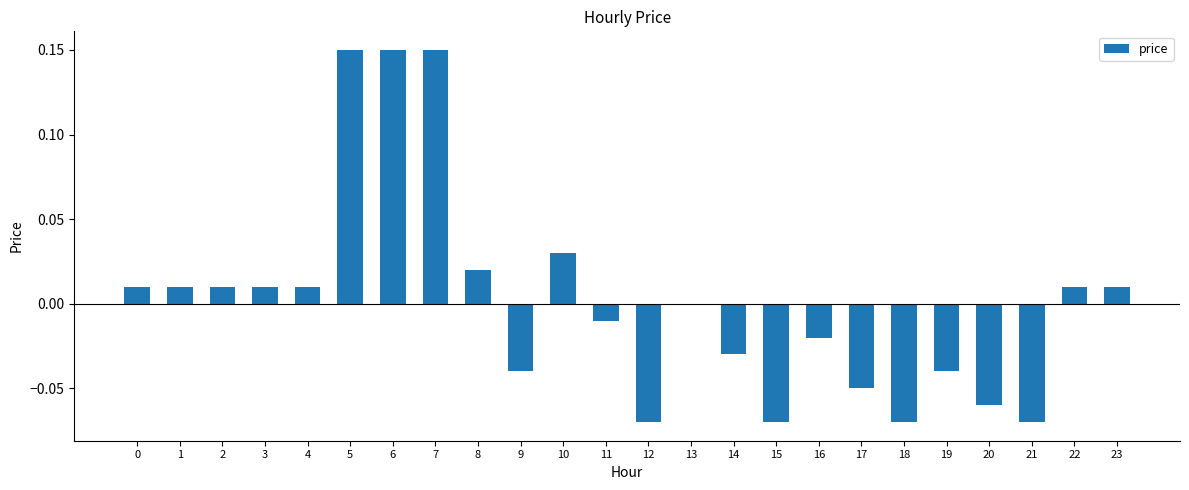

Is it true that the value at 11 is -0.0?

True